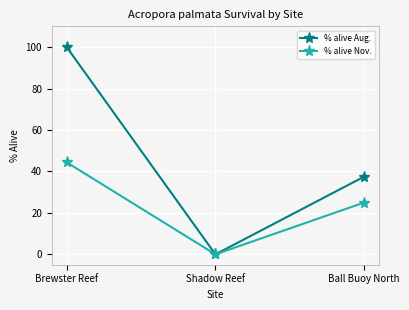

Is this an area chart (filled region under the line)?

No